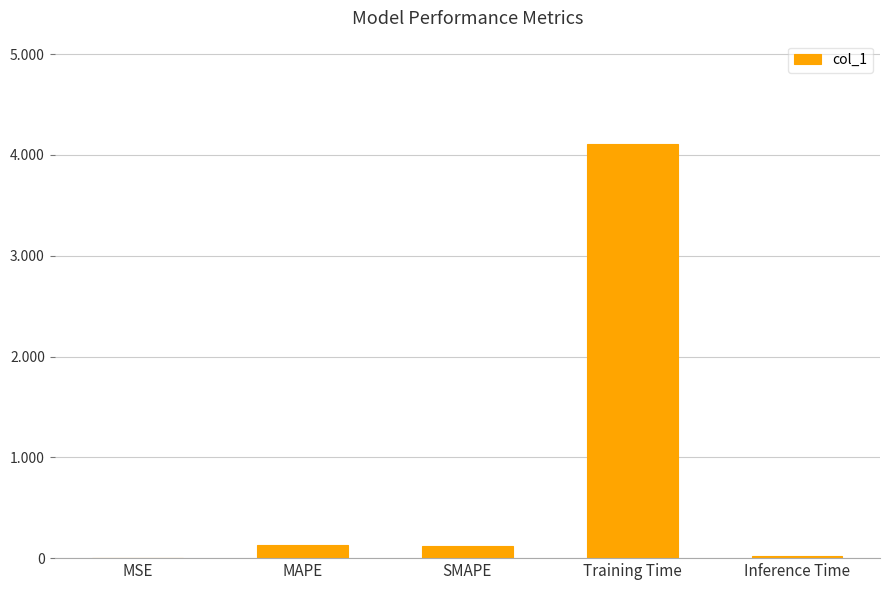

What is the sum of the values at SMAPE and Training Time?

4.2